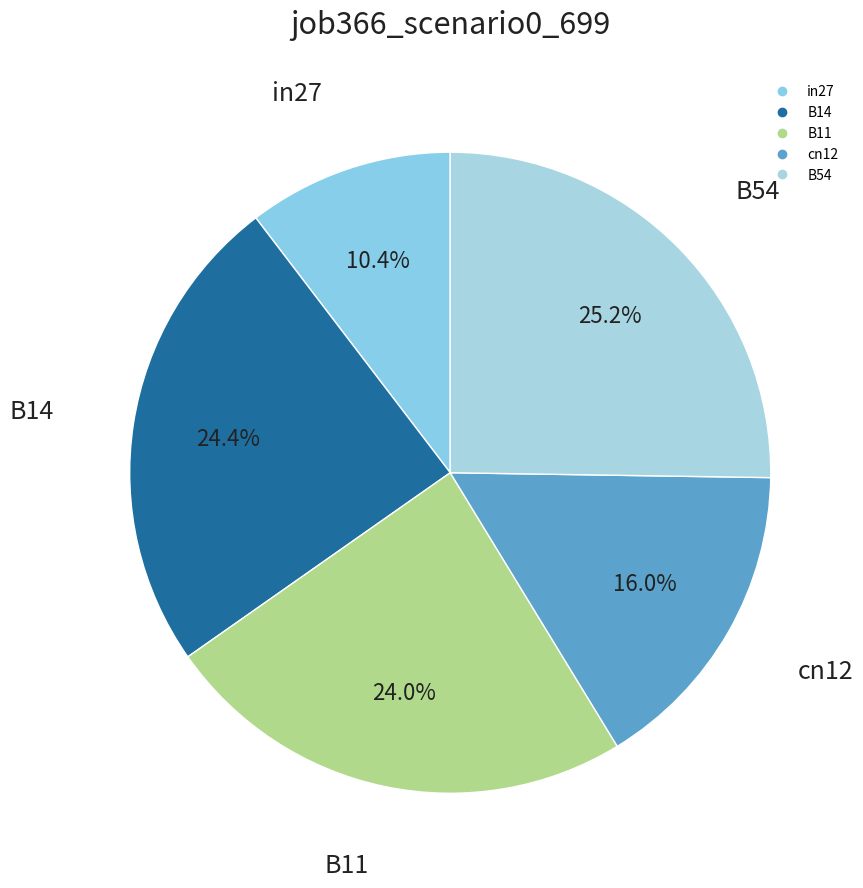

Which category has the smallest portion of the pie?

in27